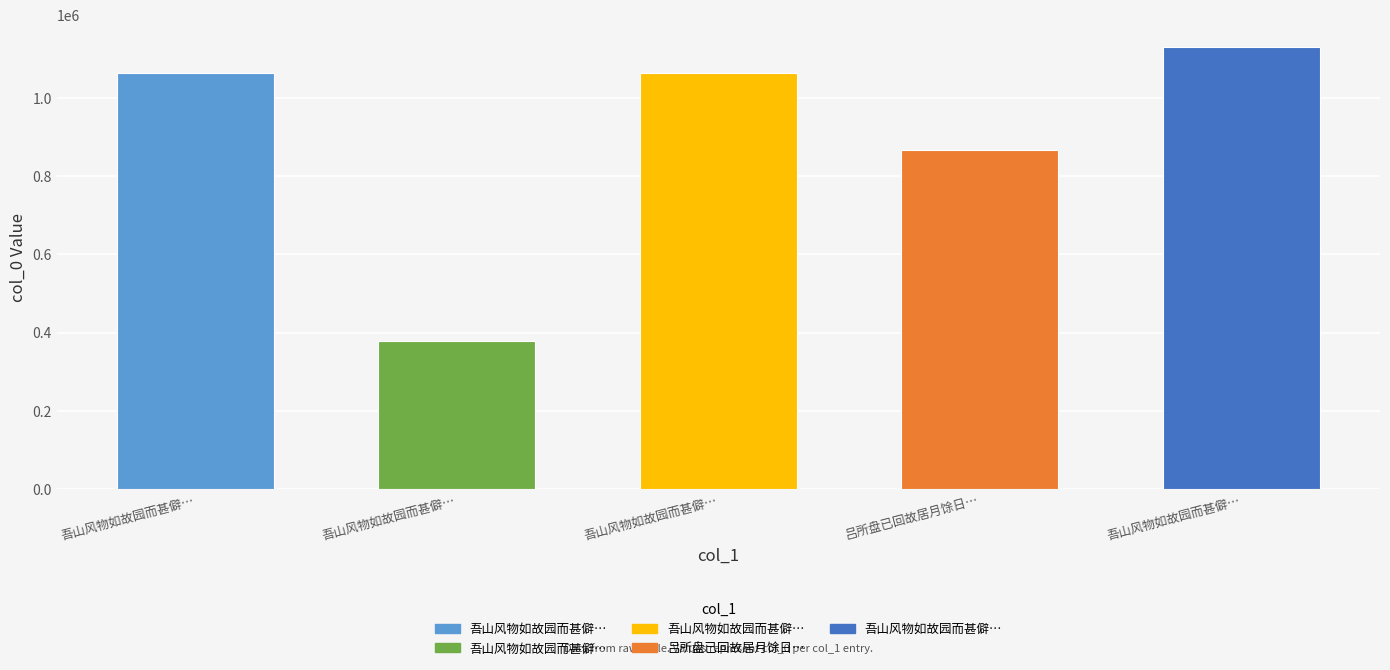

How many bars are there in total?

5